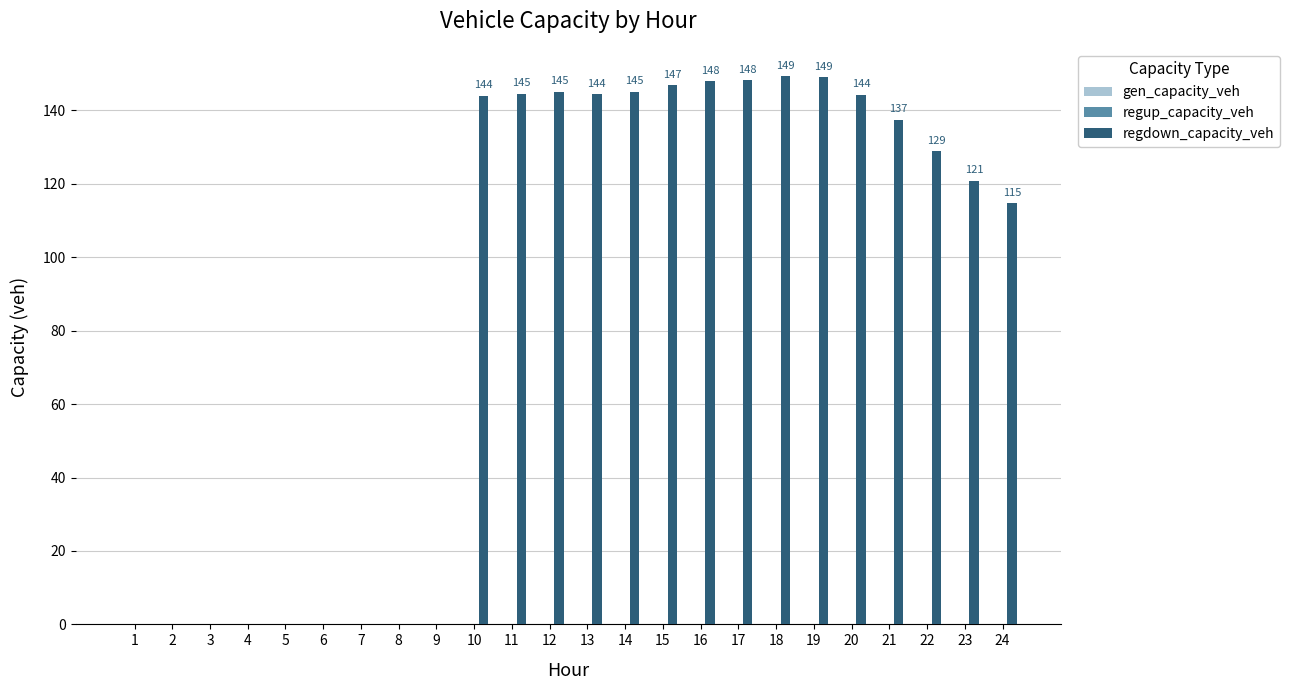

Between 10 and 8, which is larger?

10